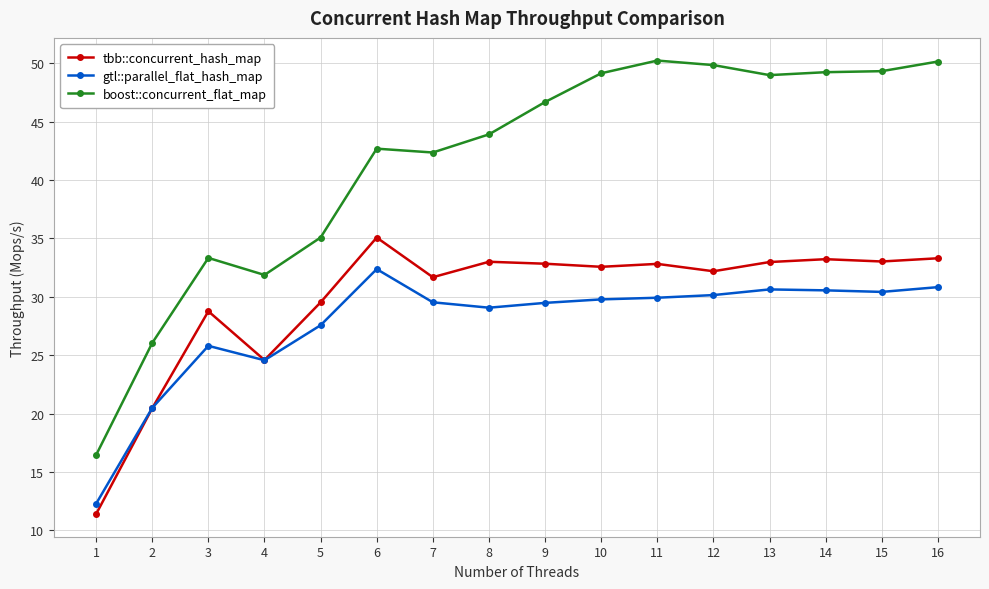

What is the difference between the maximum and minimum values in the tbb::concurrent_hash_map series?

23.7